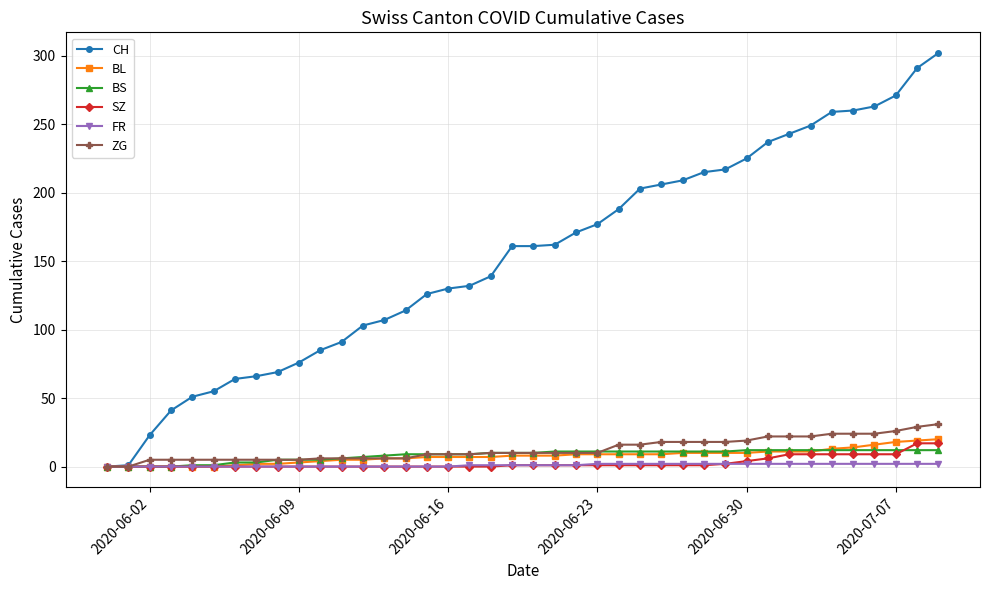

What is the highest value of the BL series?

20